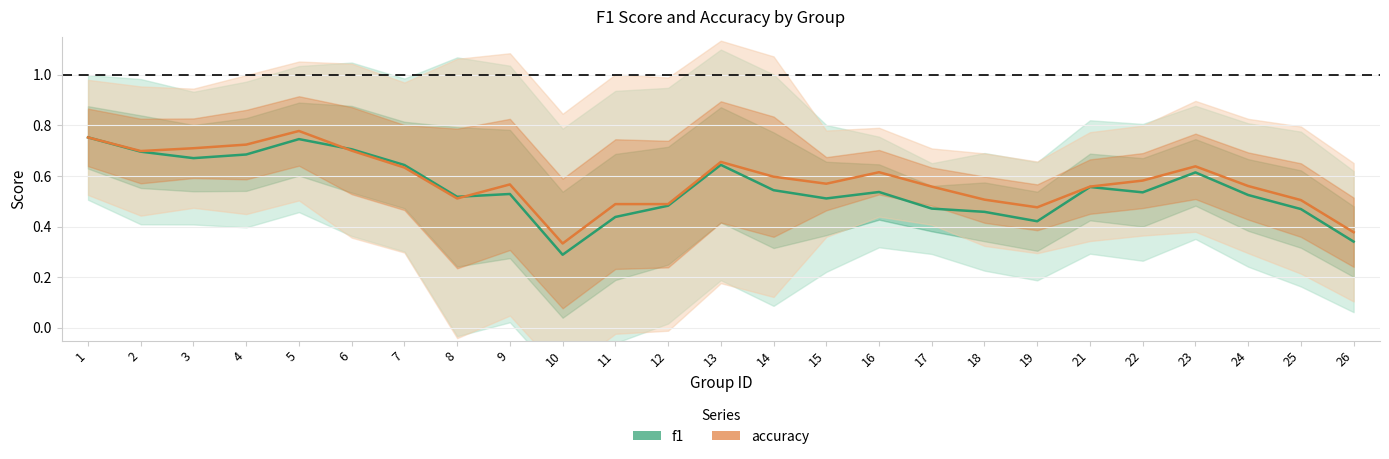

What are all the series names shown in the legend?

f1, accuracy